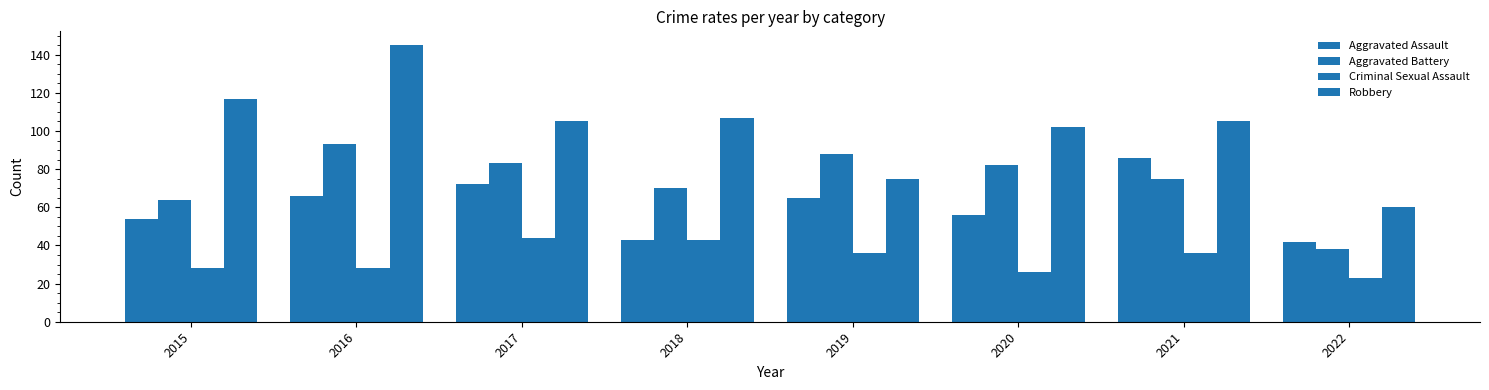

How many data points in Aggravated Battery are less than 82?

4